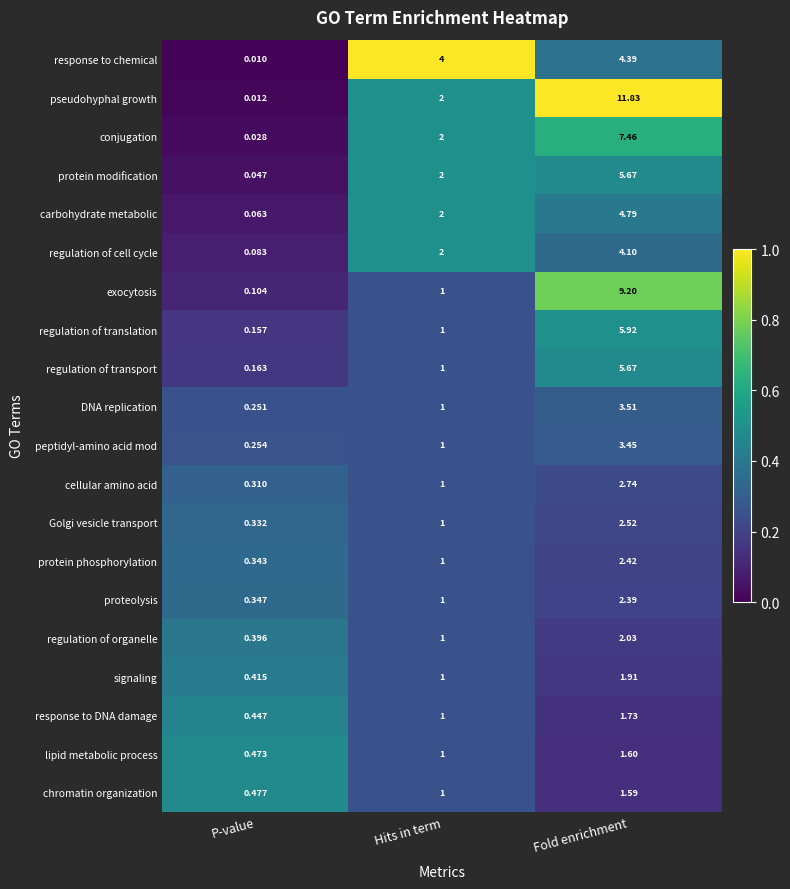

At which category is the sum across all series the highest?

Fold enrichment